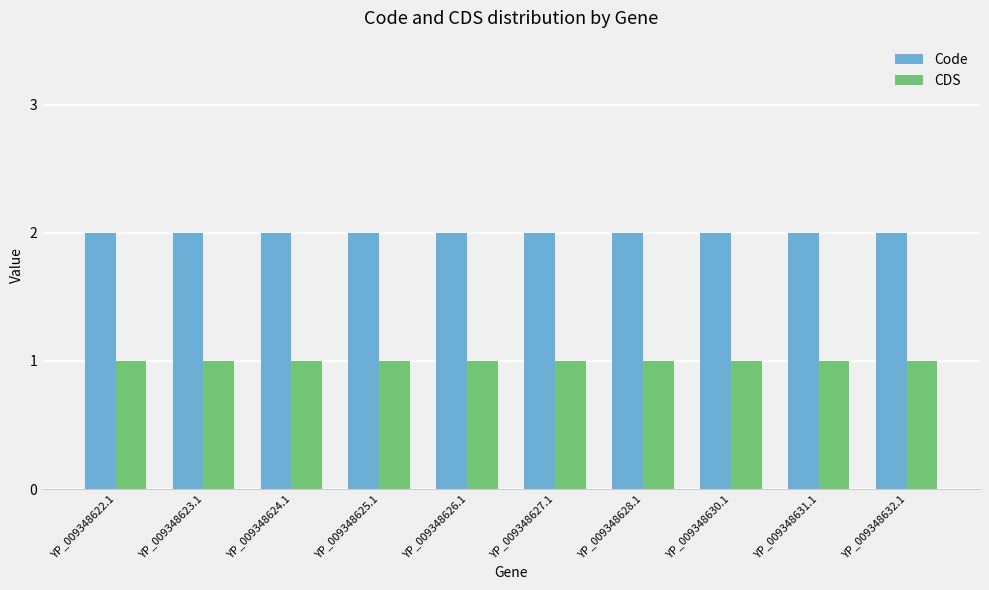

How many bars are there in total?

20